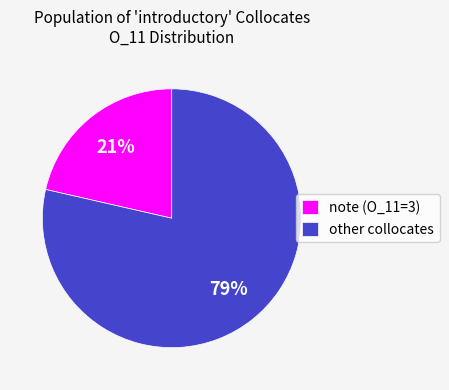

To the nearest percent, what is the average slice percentage?

50%